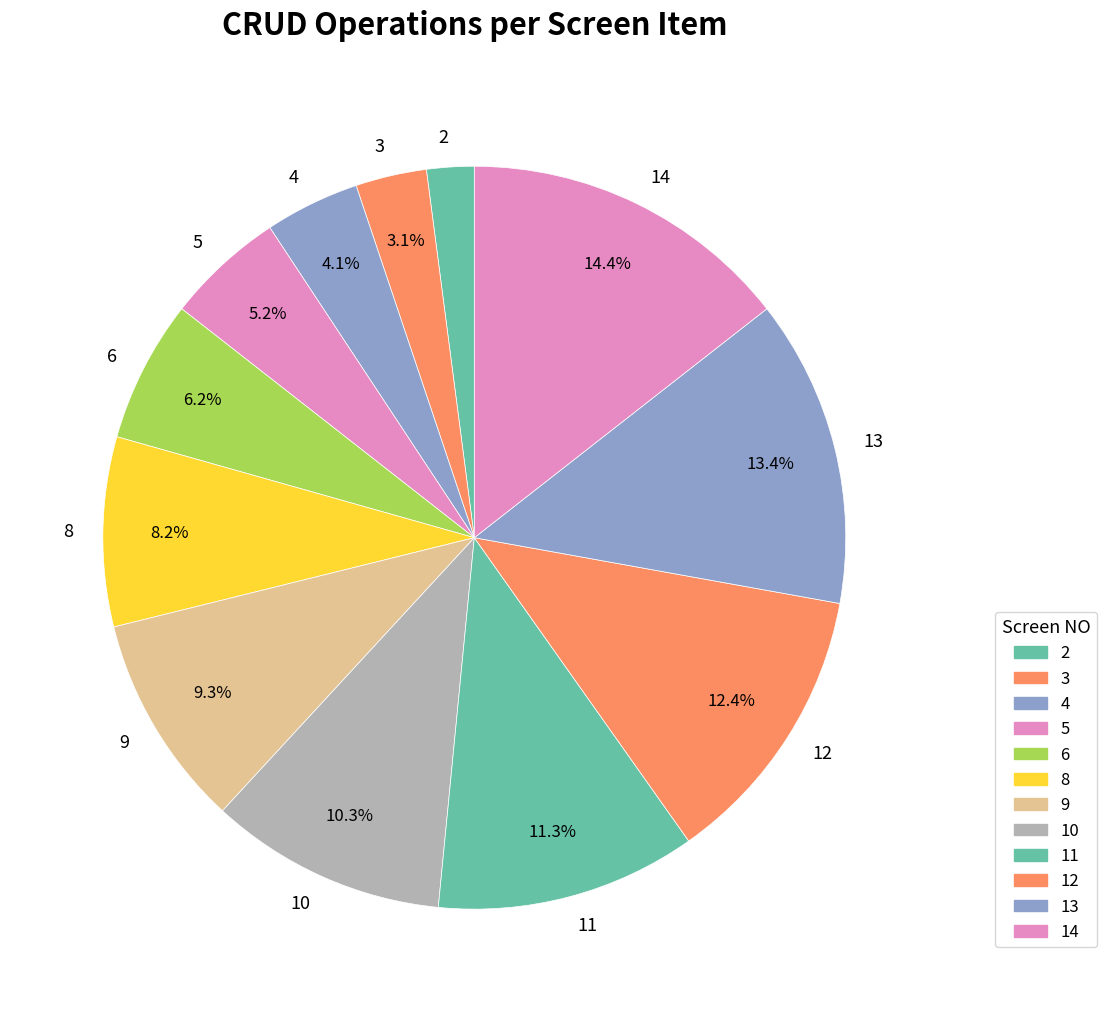

Do 8 and 5 together represent more than half of the pie?

No